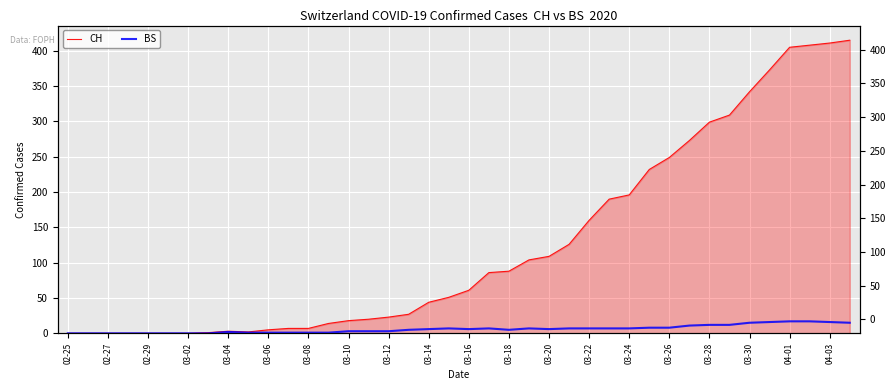

The BS series shows 0 at 02-27. True or false?

True